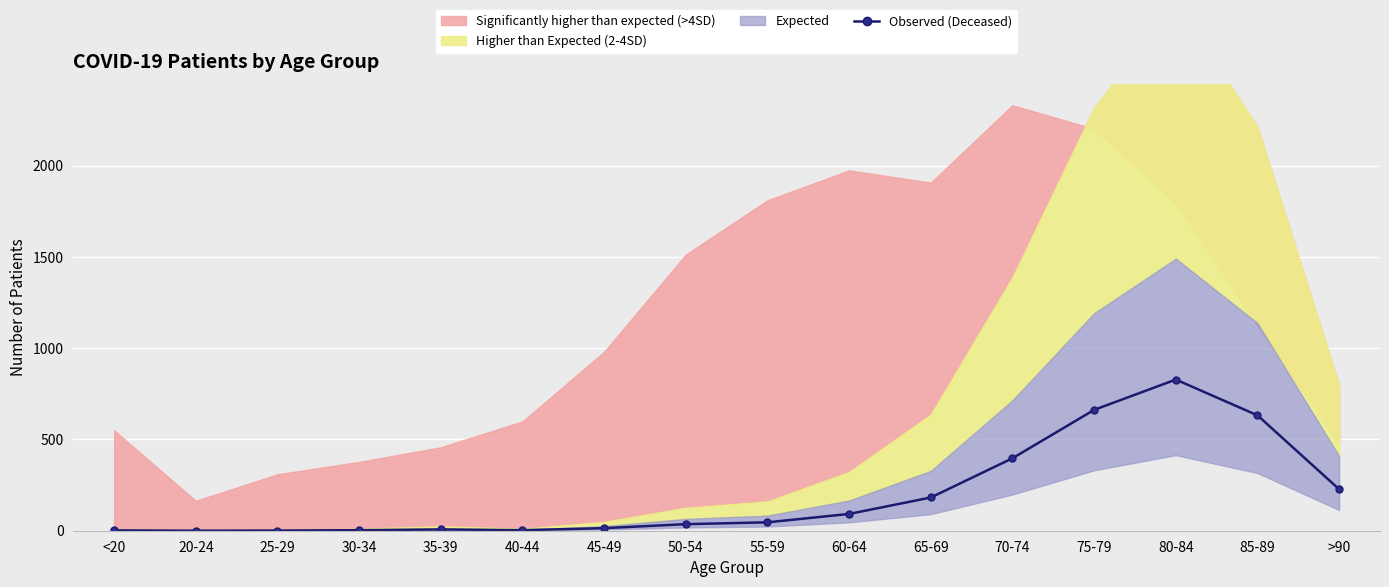

Does the chart display data point markers on the line(s)?

Yes